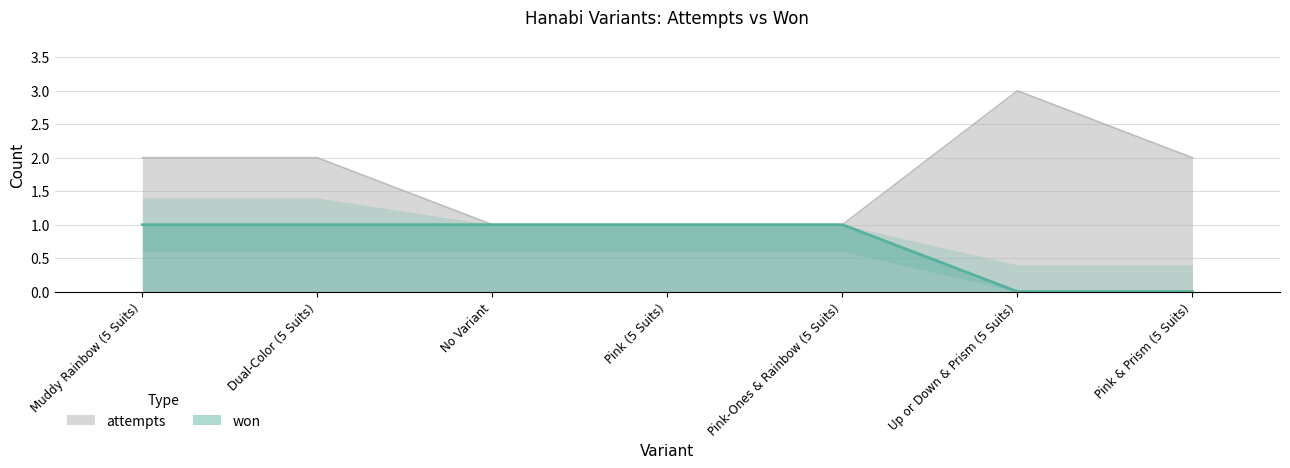

Which series has the largest range (max minus min)?

attempts